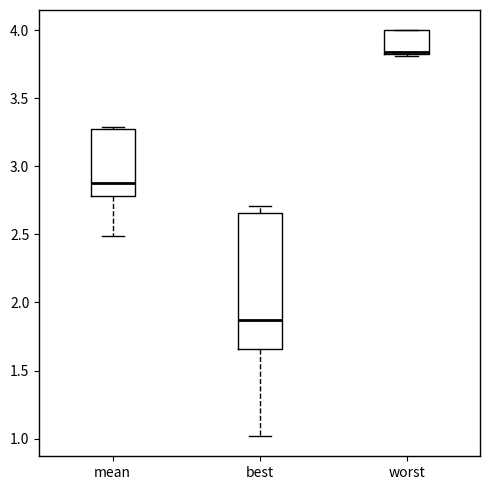

Reading left to right, transcribe this box plot: for each box, give where its median line is, the range the box spans, and where its two whiskers end, as read against the y-axis. The values are not printed on the chart, so give them approximately, as read against the axis.

mean: median 2.90, box 2.80 to 3.25, whiskers 2.50 to 3.30
best: median 1.85, box 1.65 to 2.65, whiskers 1.00 to 2.70
worst: median 3.85 (drawn on the box's lower edge), box 3.85 to 4.00, whiskers 3.80 to 4.00